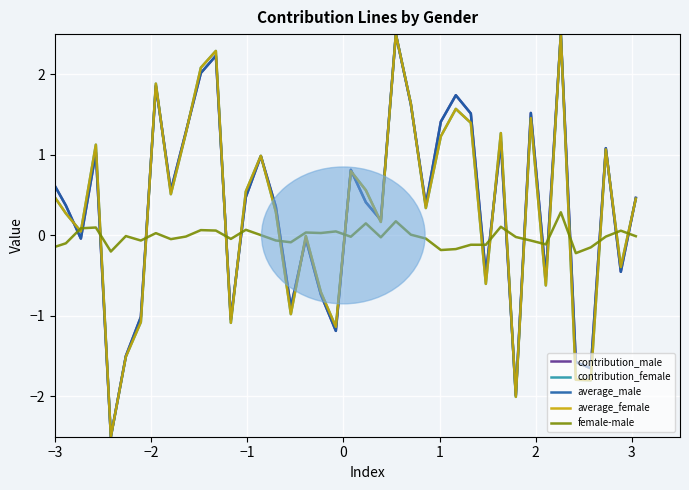

In contribution_male, how many points are lower than both neighbors (excluding endpoints)?

13